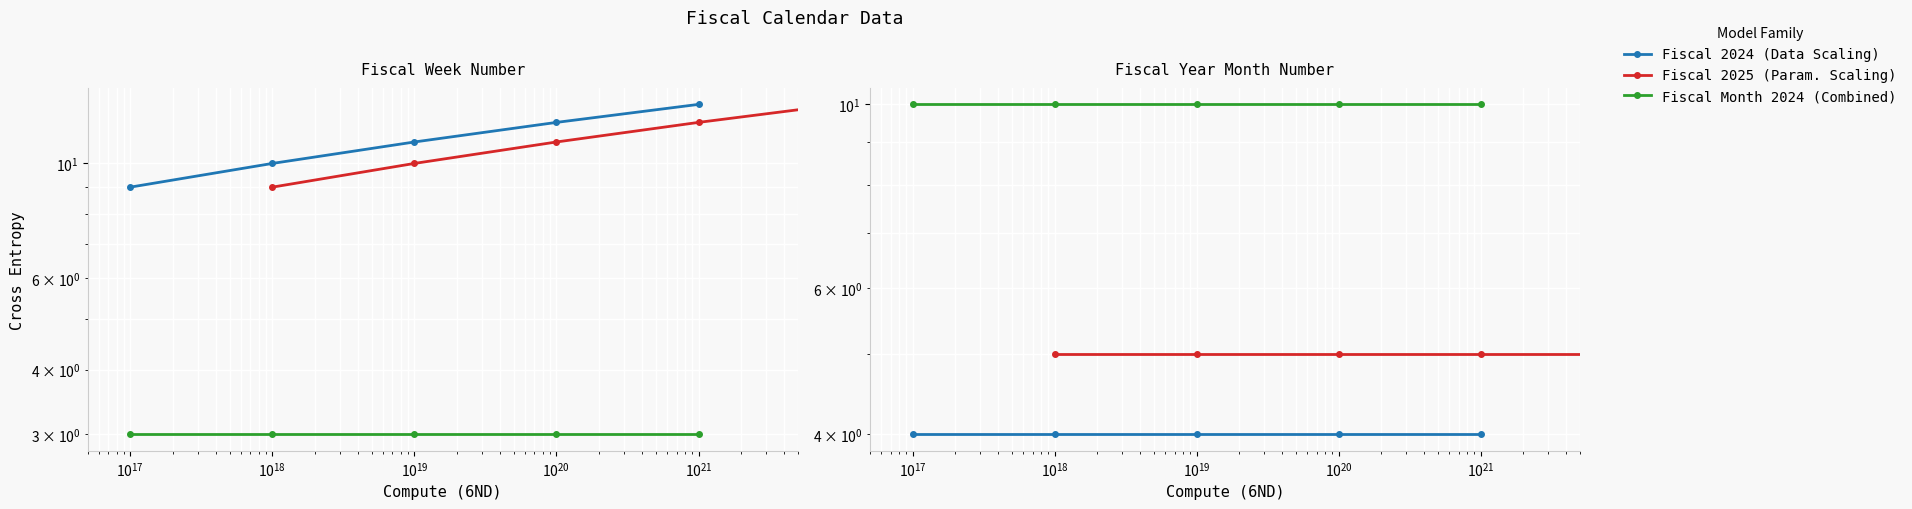

Is it true that Fiscal Month 2024 (Combined) equals 14 at $\mathdefault{10^{17}}$?

False